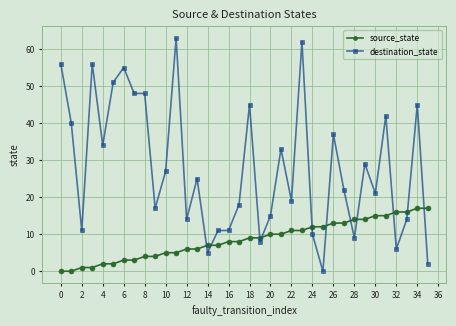

How many distinct data groups are displayed?

2